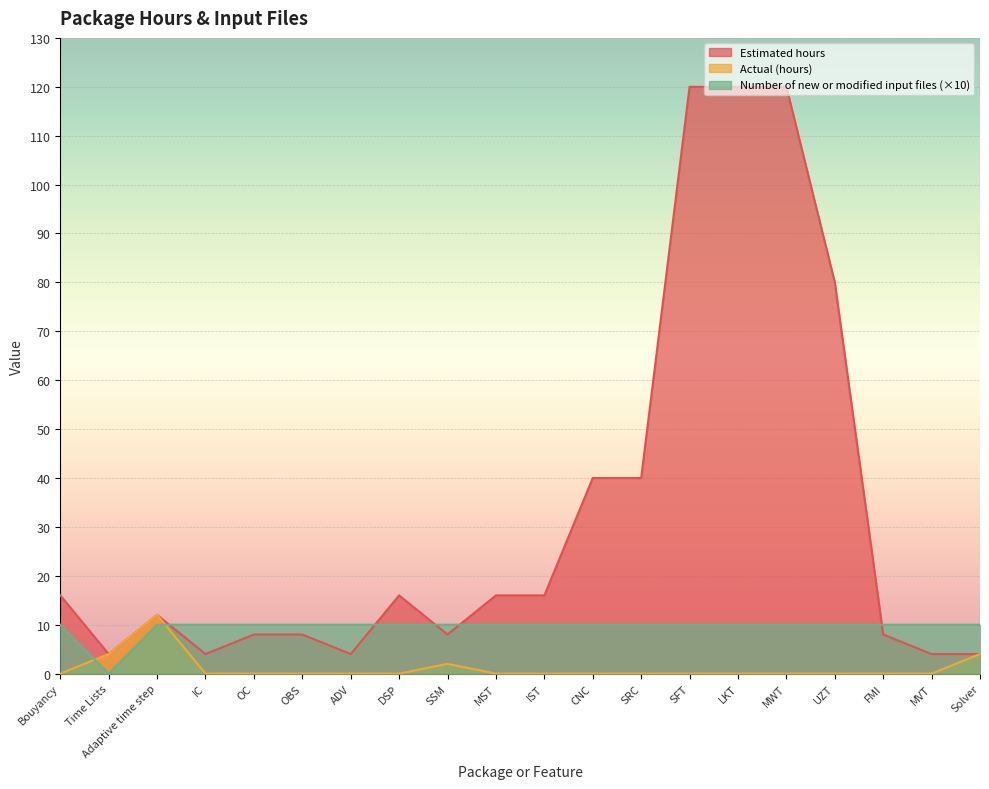

What is the label of the 17th point from the left?

UZT